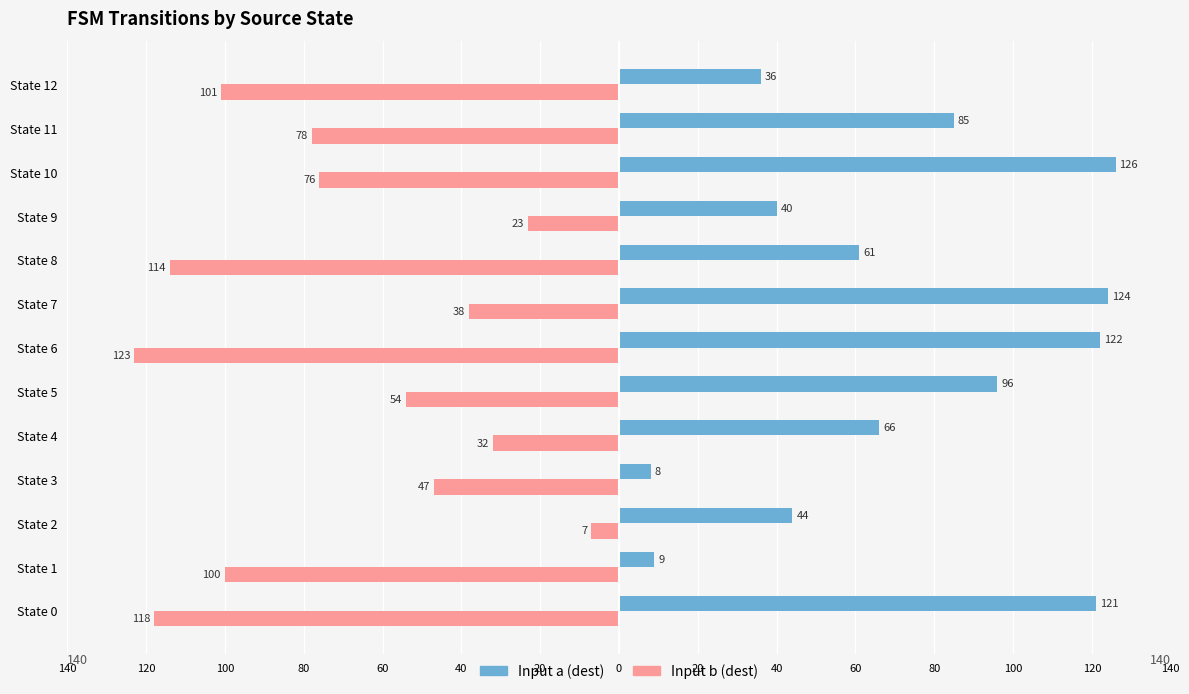

What is the sum of all Input b (dest) values?

-911